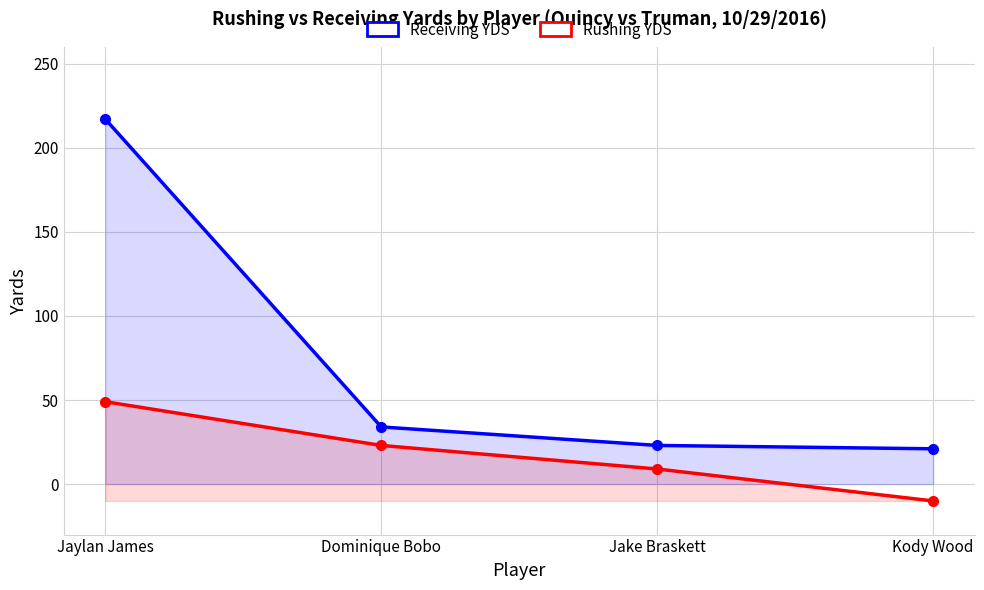

What is the value of the Receiving YDS point at the 2nd from the left?

34